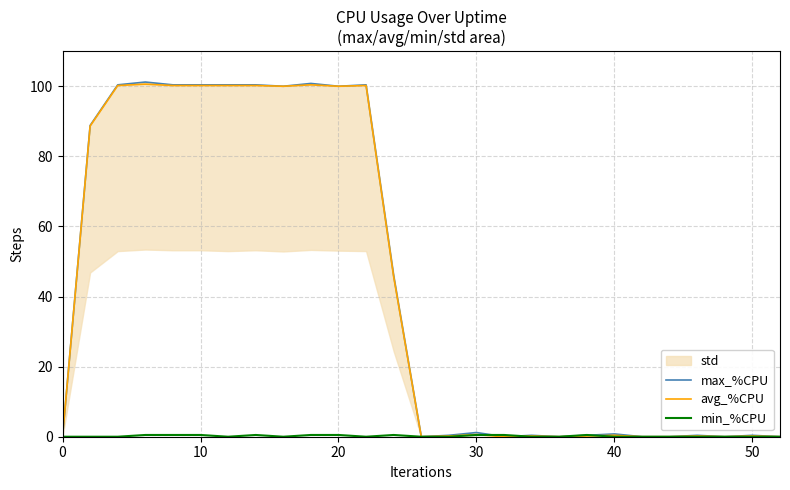

True or false: max_%CPU has a value of 171.8 at 20.

False